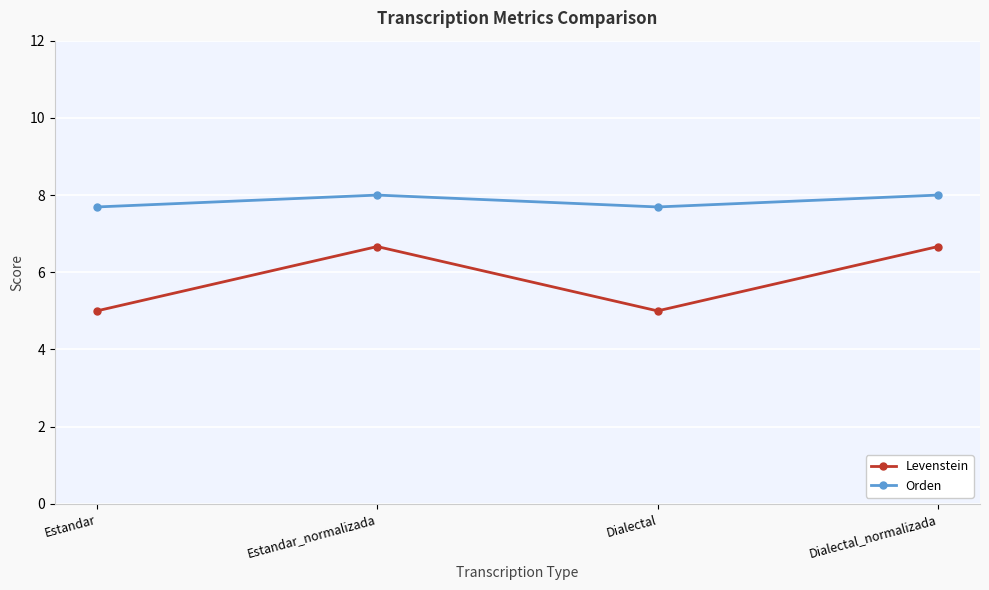

Reading right to left, extract all data points from this chart.

Levenstein: 6.7	5.0	6.7	5.0
Orden: 8.0	7.7	8.0	7.7